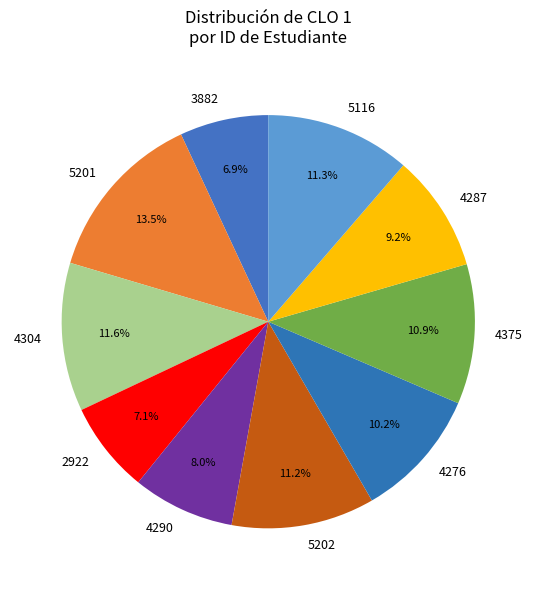

Is the sum of 4304 and 4290 greater than half?

No